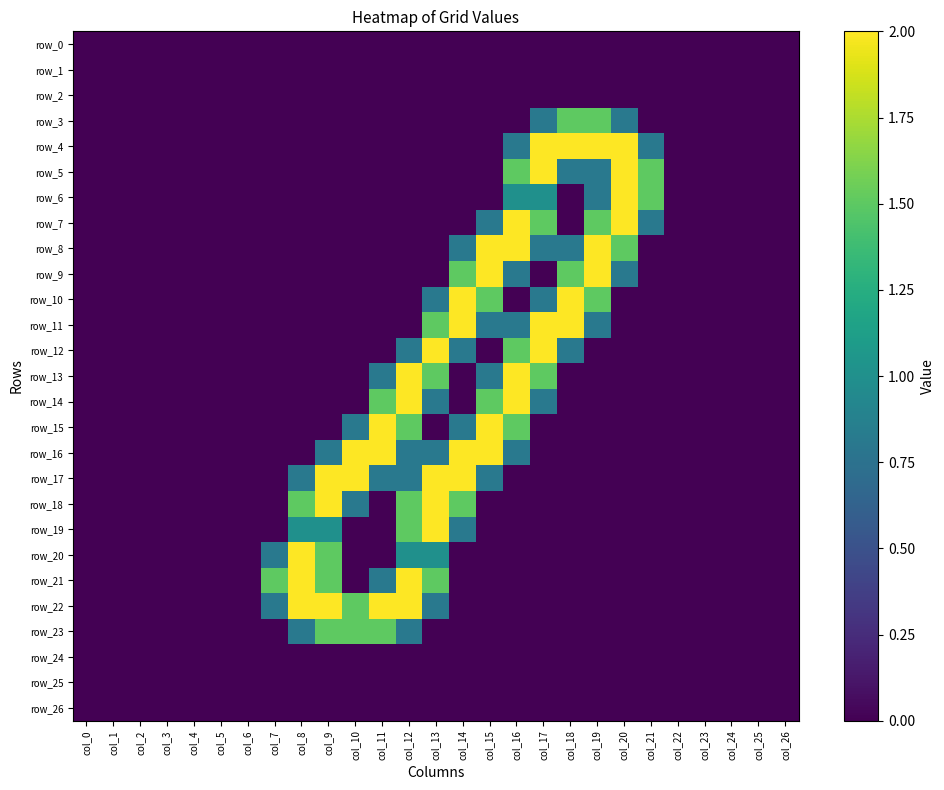

What is the difference between the maximum and minimum values in the row_11 series?

2.0